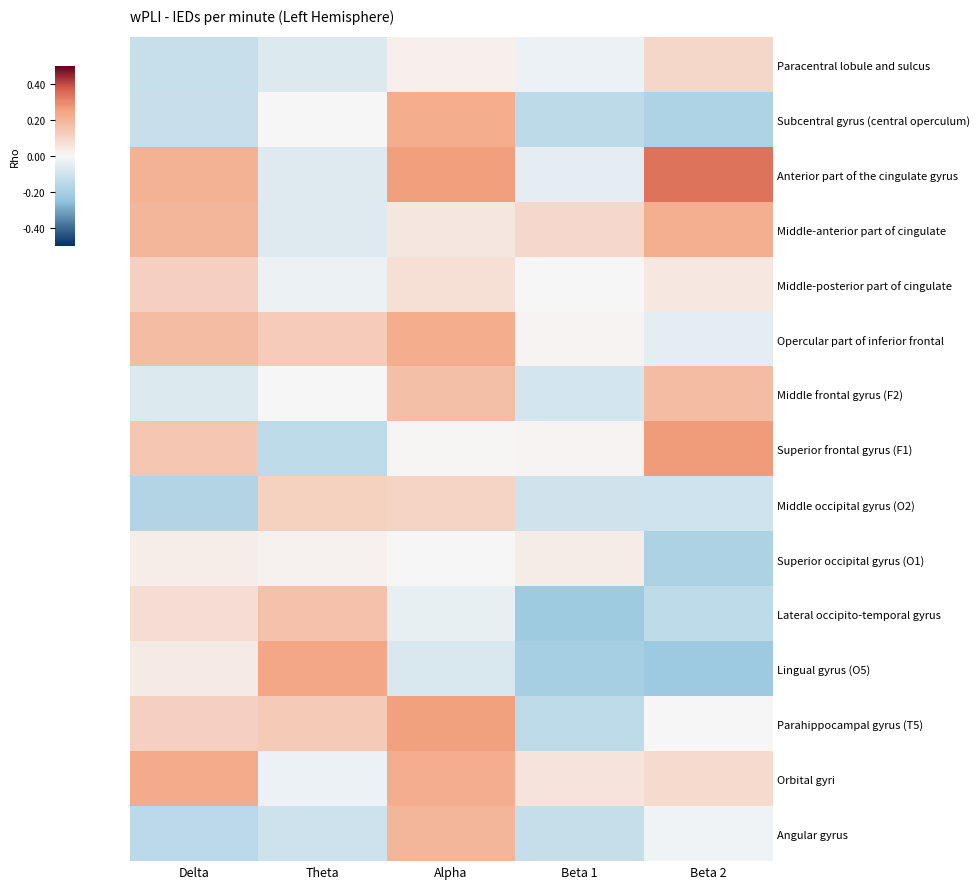

How many categories are shown in the chart?

5